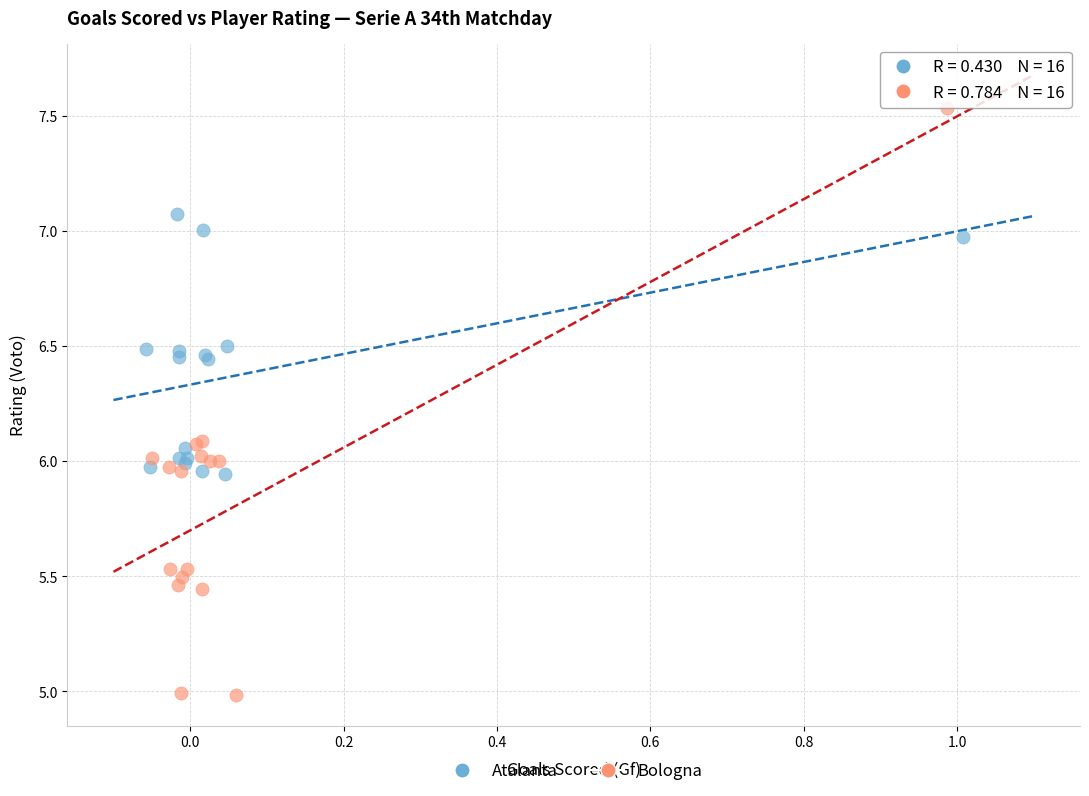

Which series reaches the minimum Y coordinate?

Bologna